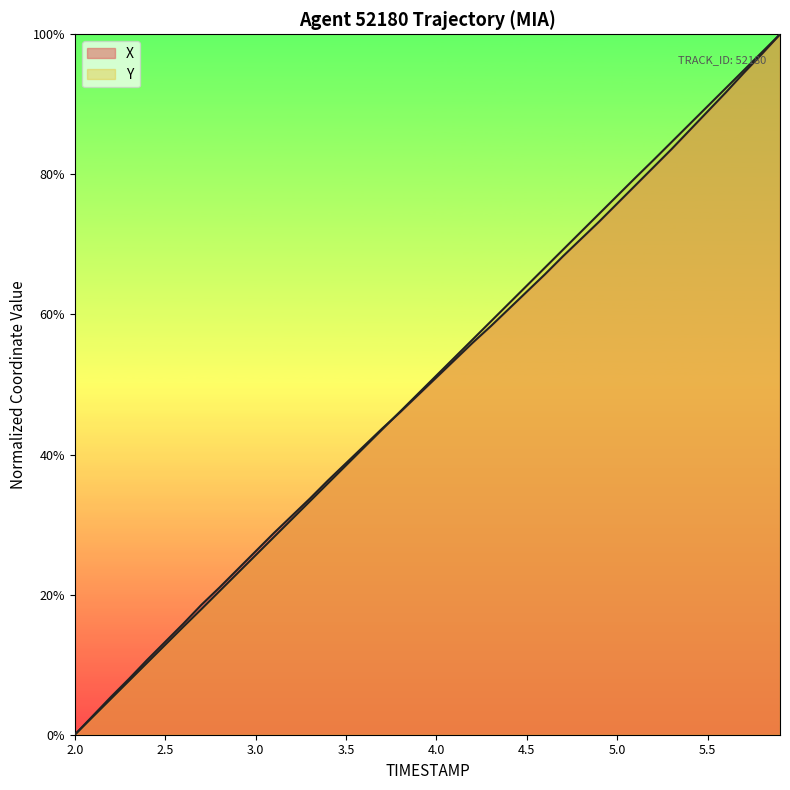

True or false: X has more than 1 interior local peaks.

False